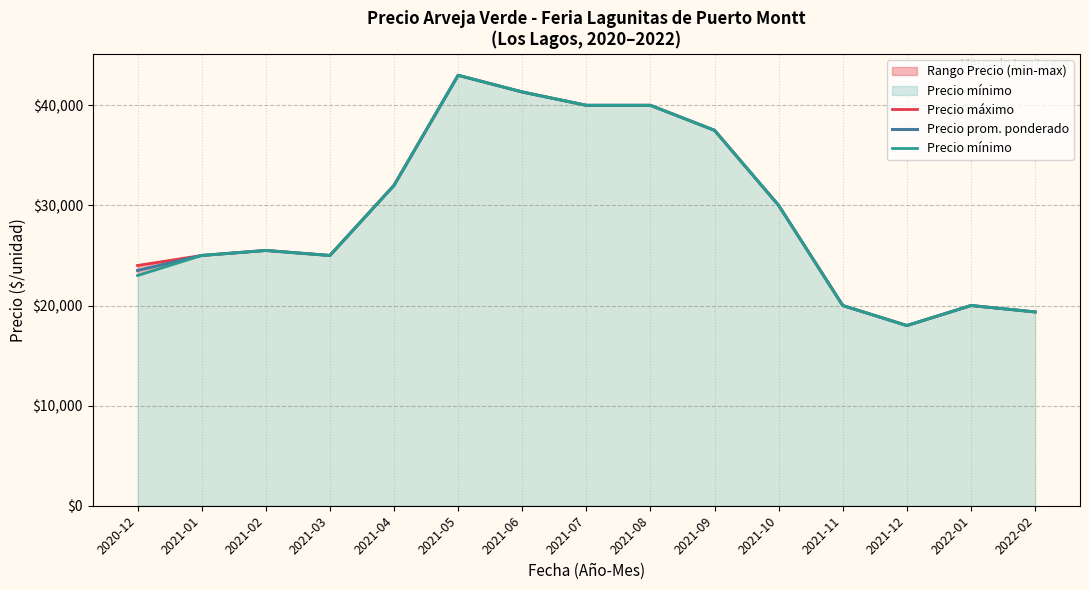

At which label is Precio mínimo closest to 30500?

2021-10